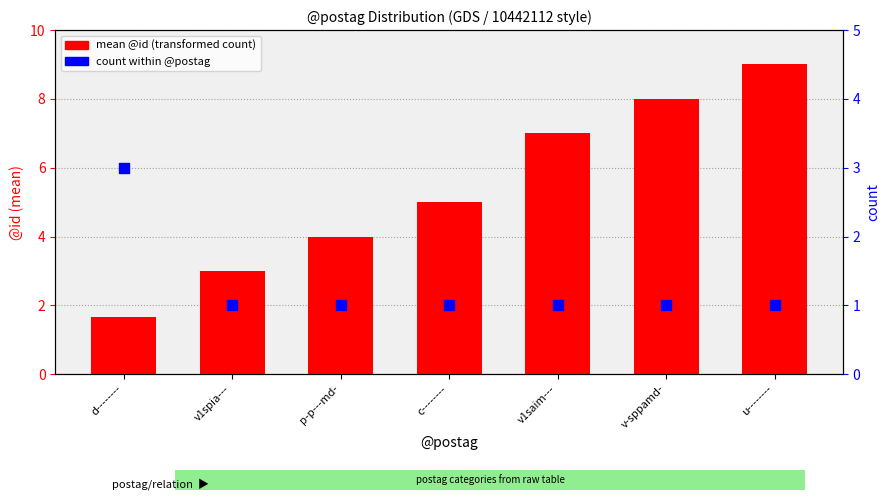

Which series has the largest total across all categories?

mean @id (transformed count)